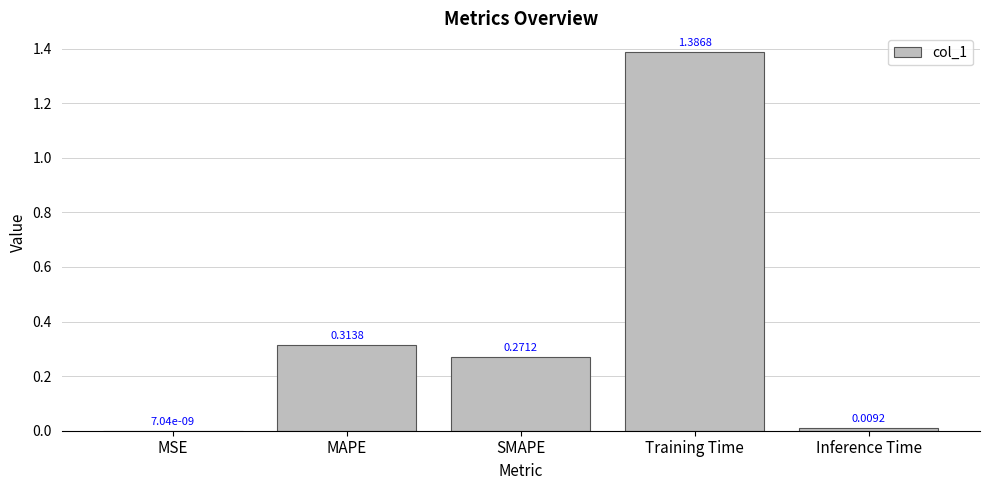

At which label is the value closest to 0?

MSE